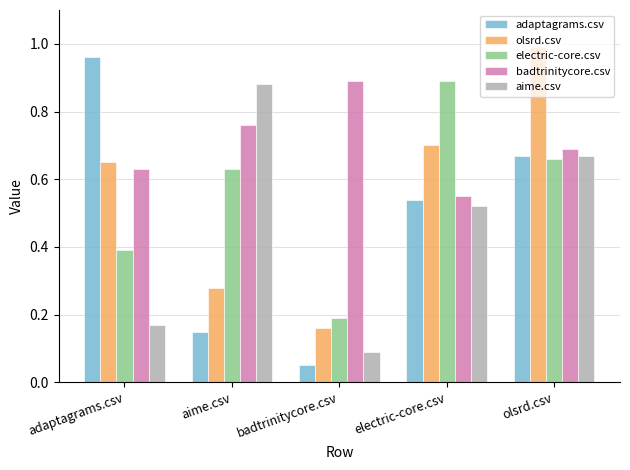

The badtrinitycore.csv series shows 0.9 at badtrinitycore.csv. True or false?

True